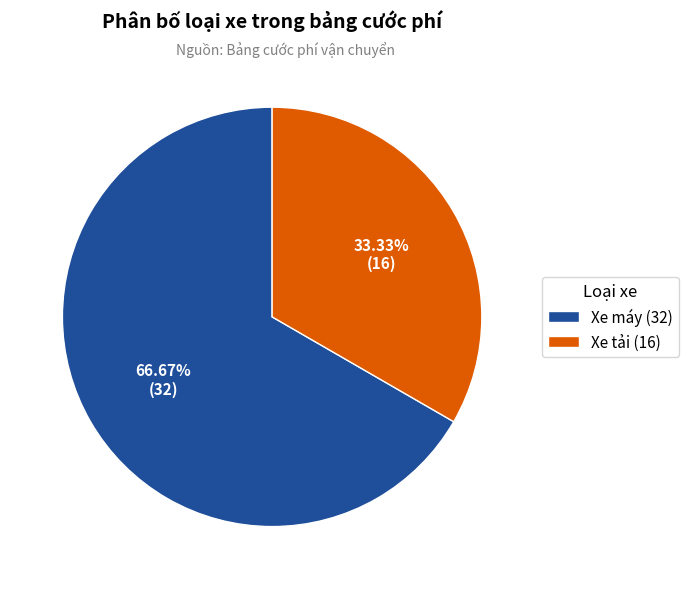

To the nearest percent, what percentage of the pie is Xe máy?

67%